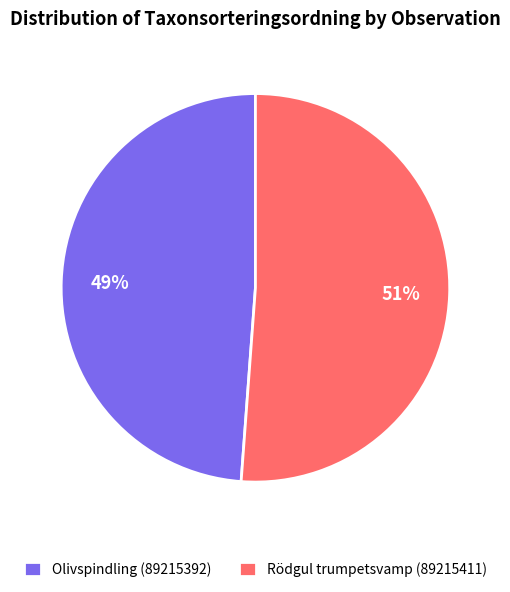

True or false: Olivspindling (89215392) accounts for 40% of the total.

False